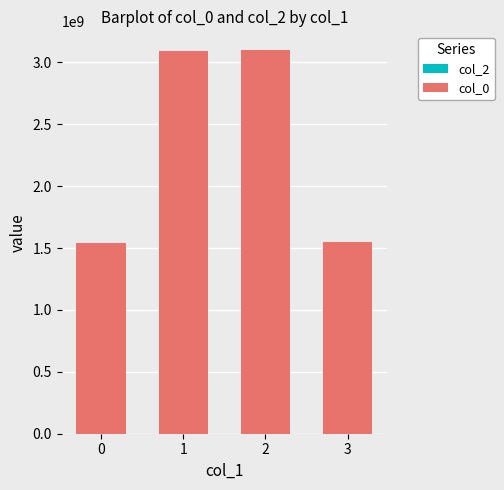

What is the sum of all values?

9280579378